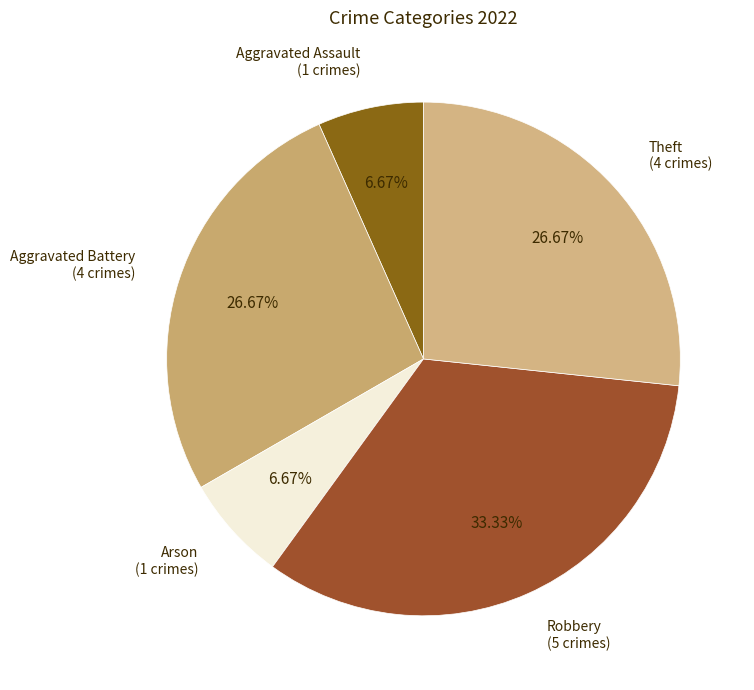

How many segments does this pie chart have?

5